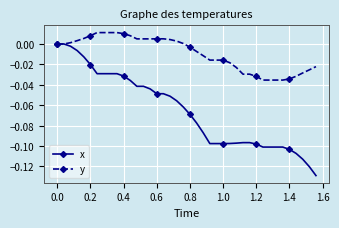

Is this an area chart (filled region under the line)?

No